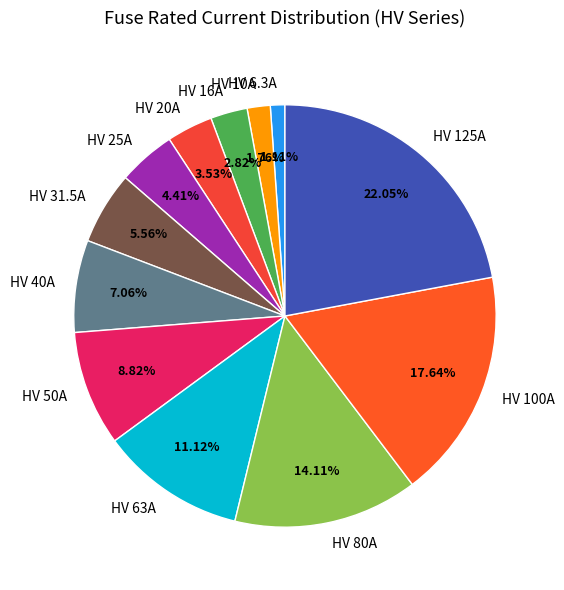

What is the largest slice in the pie chart?

HV 125A